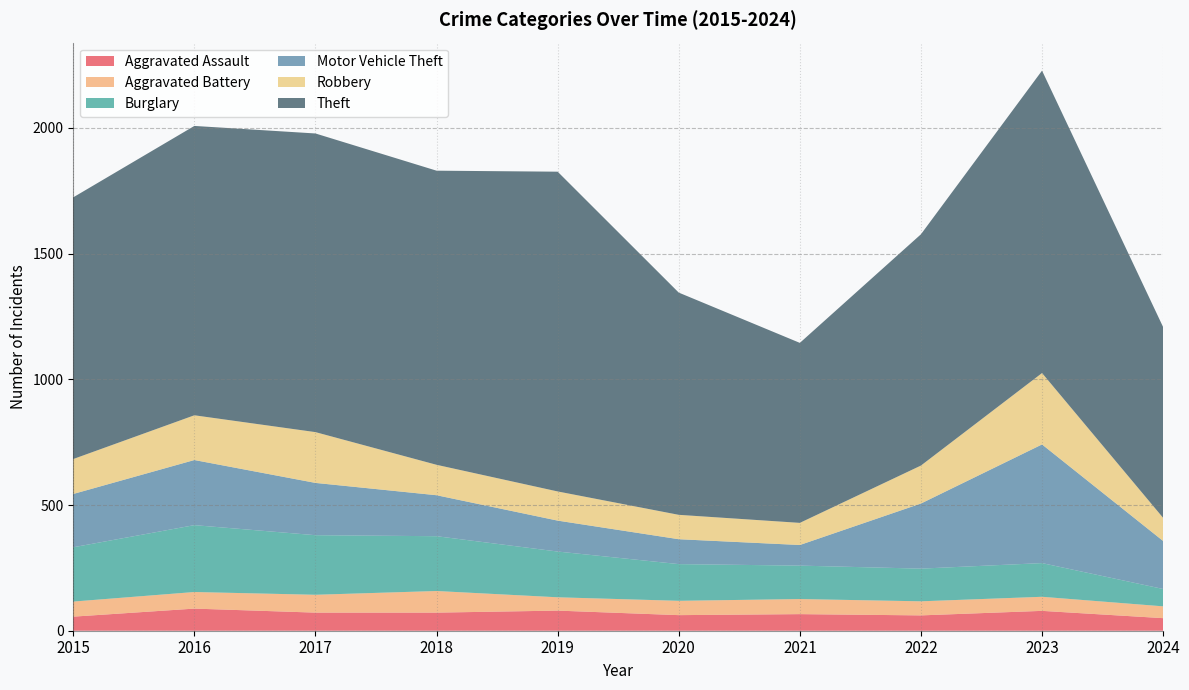

Reading left to right, what are all the values shown in this chart?

Aggravated Assault: 56	88	72	72	80	62	66	61	79	50
Aggravated Battery: 60	66	71	86	53	57	60	56	56	47
Burglary: 216	266	237	218	182	146	133	130	134	69
Motor Vehicle Theft: 212	259	208	163	123	99	82	259	472	191
Robbery: 139	178	202	121	116	97	88	151	284	92
Theft: 1041	1151	1188	1170	1272	884	716	920	1203	759